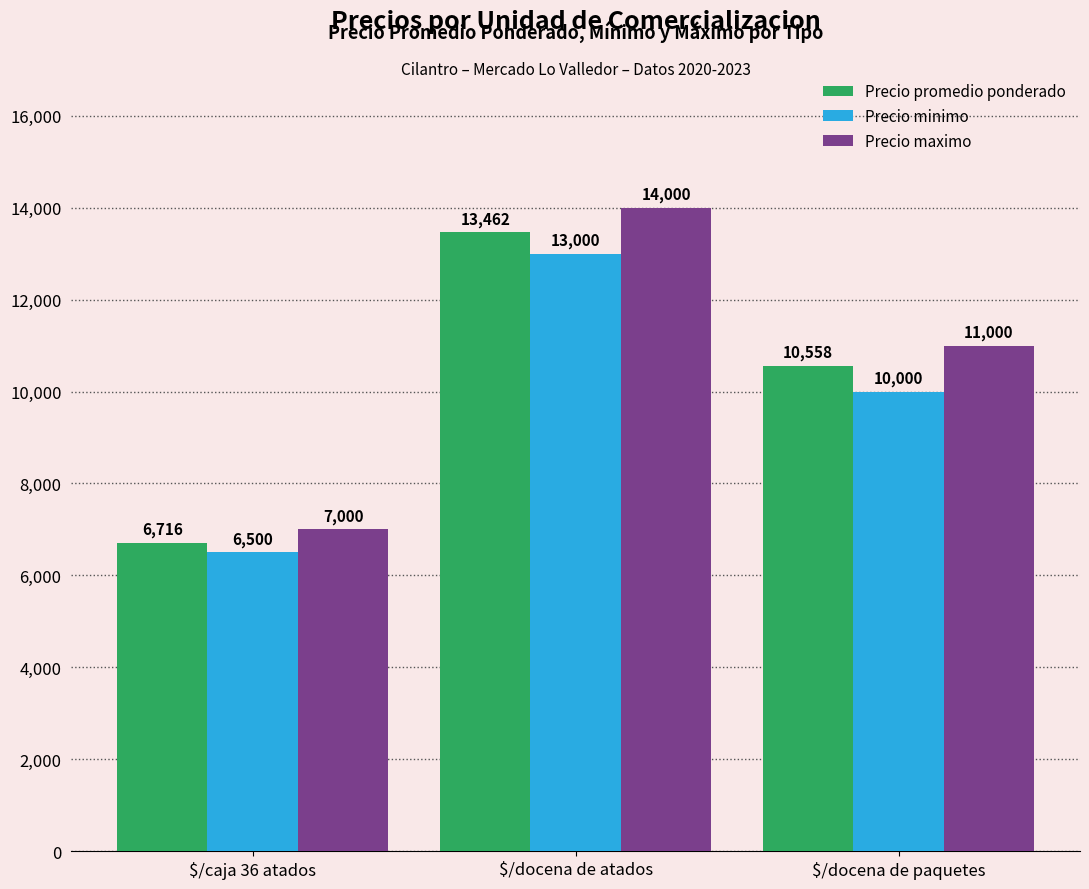

List the labels in order of Precio maximo value, smallest first.

$/caja 36 atados, $/docena de paquetes, $/docena de atados